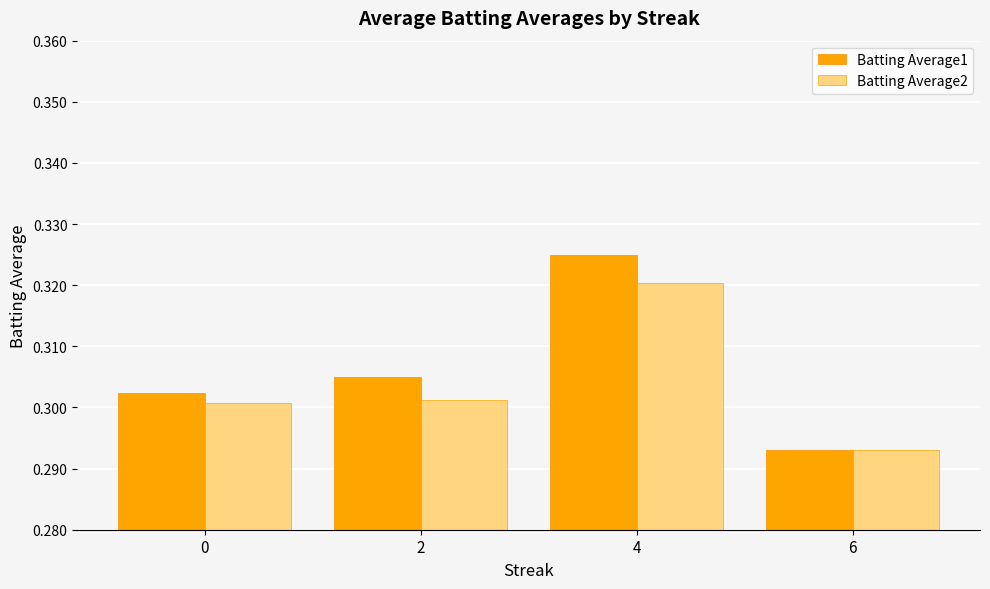

At how many categories does at least one series exceed 0?

4